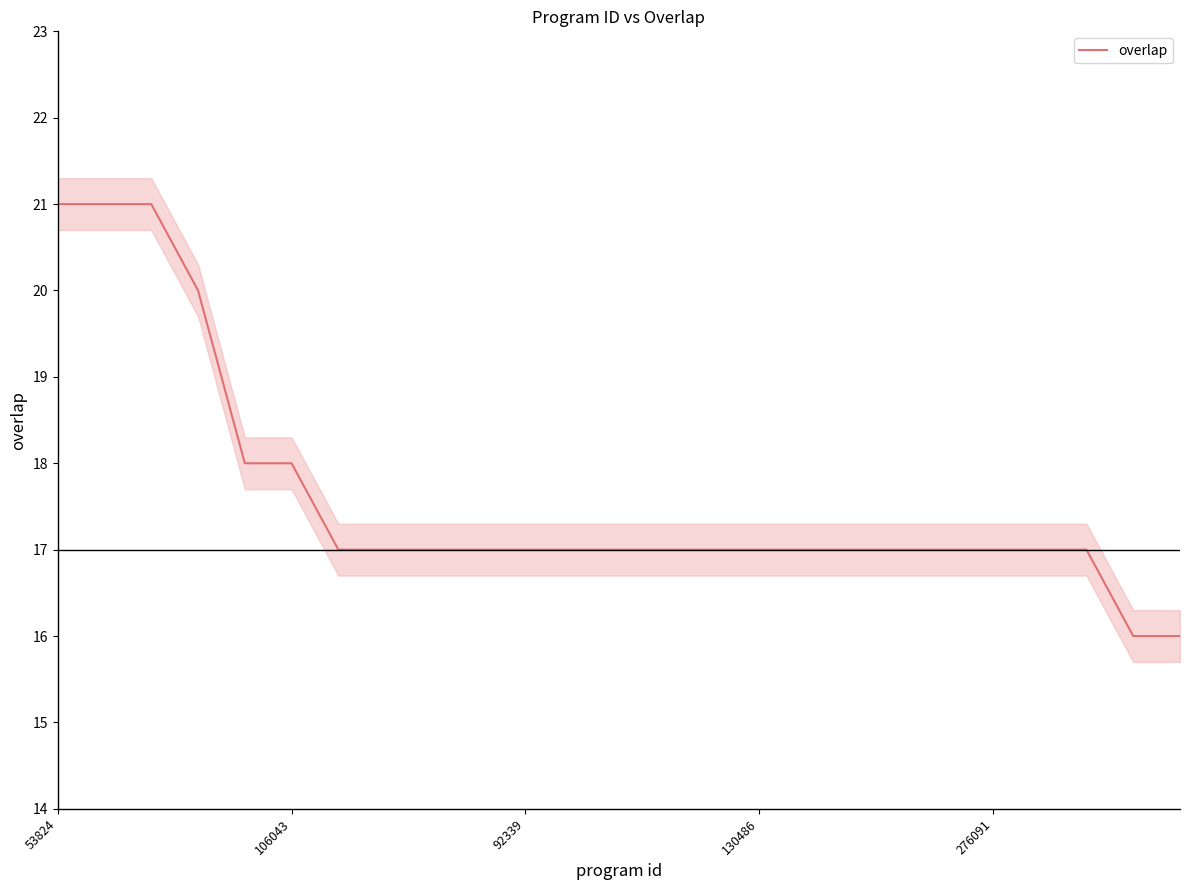

What is the lowest value of the overlap series?

16